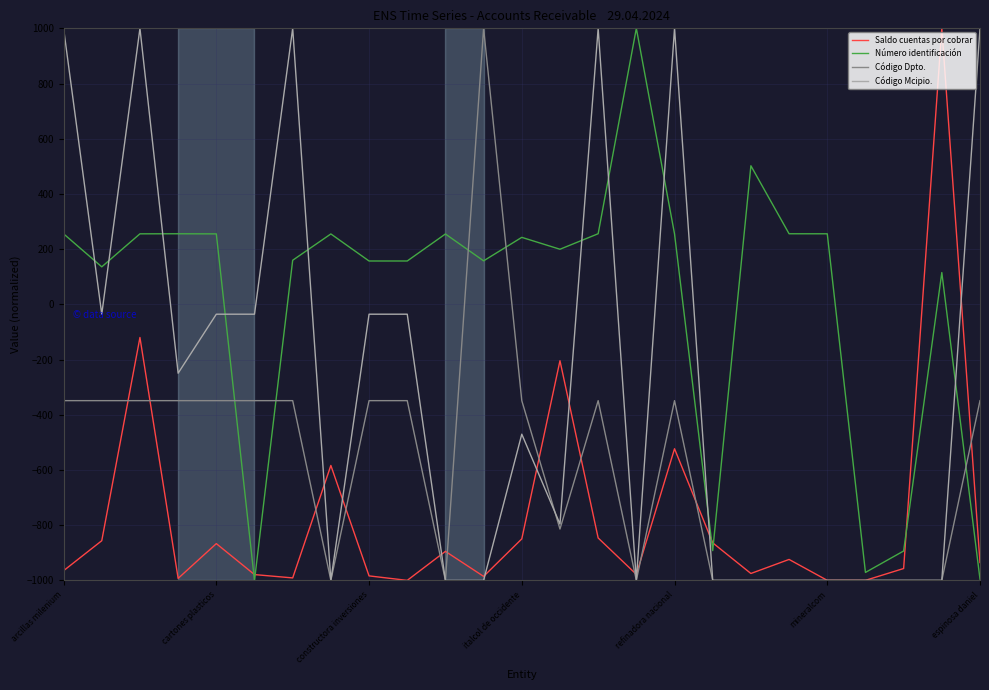

What is the lowest value of the Código Mcipio. series?

-1000.0